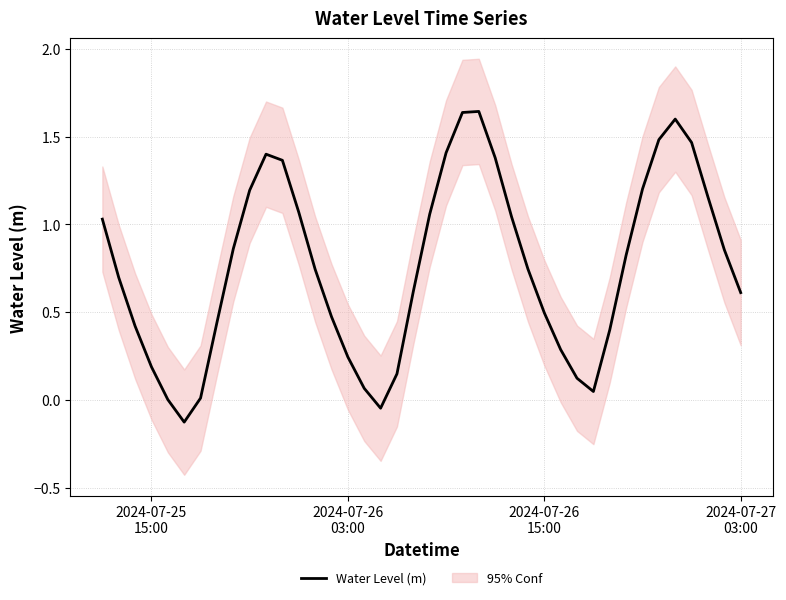

Count the number of values greater than 0.

38